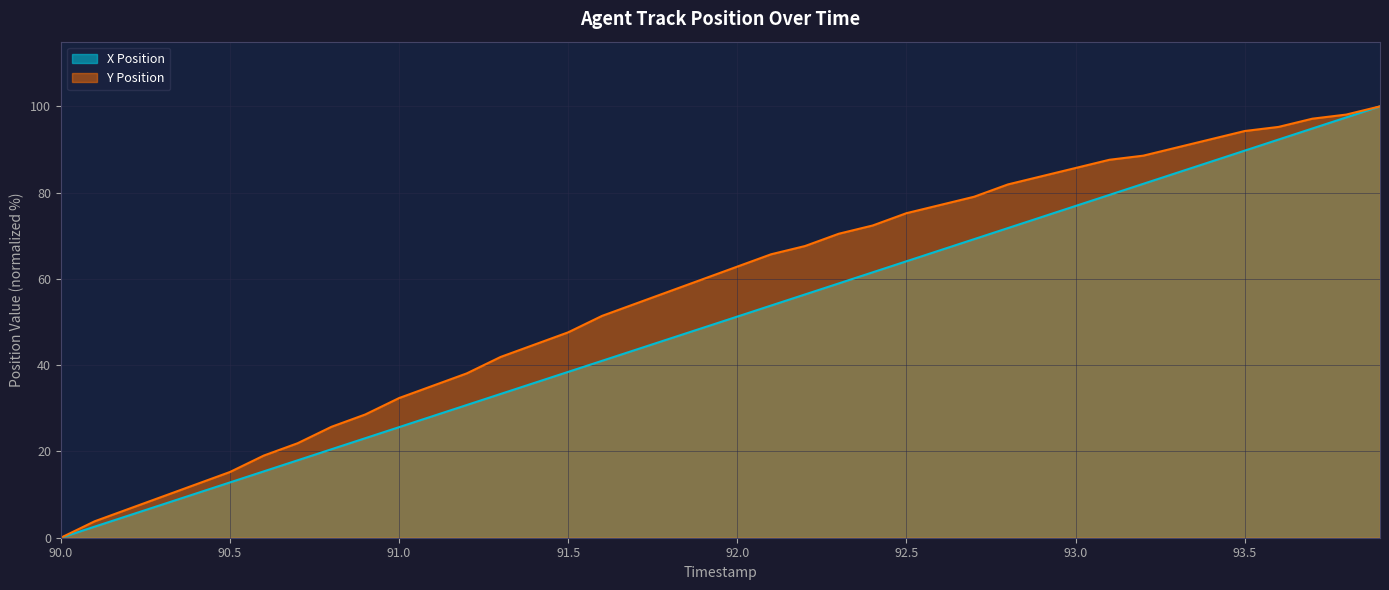

Which series has the largest total across all categories?

Y Position